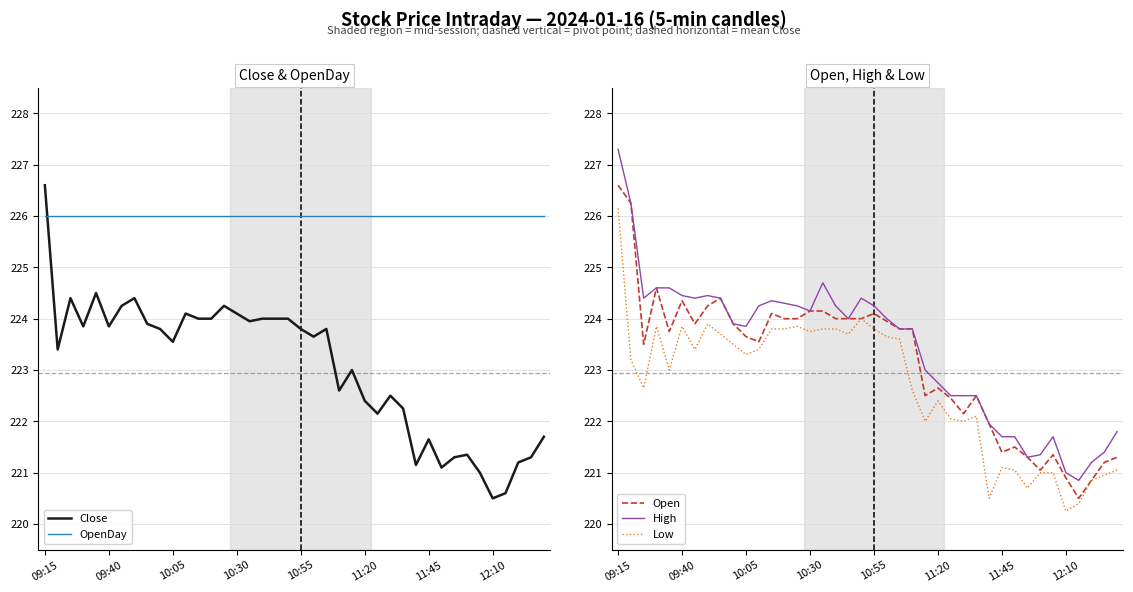

Is it true that Open equals 221.4 at 11:45?

True